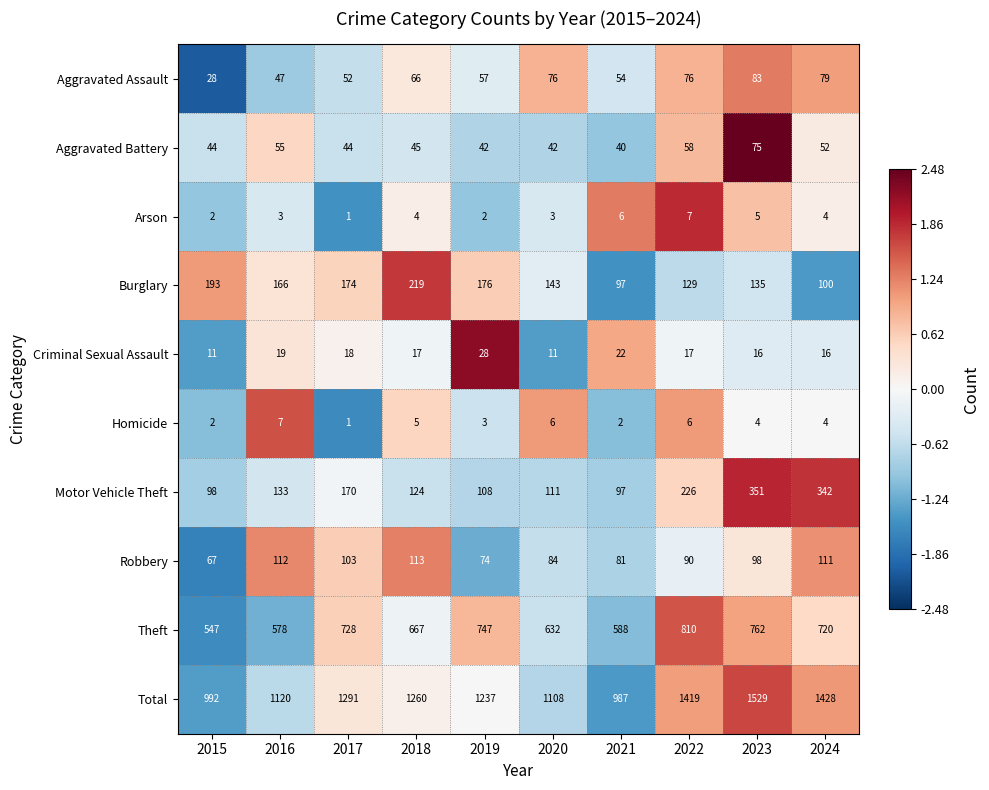

At 2023, list the series in order from largest to smallest.

Total, Theft, Motor Vehicle Theft, Burglary, Robbery, Aggravated Assault, Aggravated Battery, Criminal Sexual Assault, Arson, Homicide